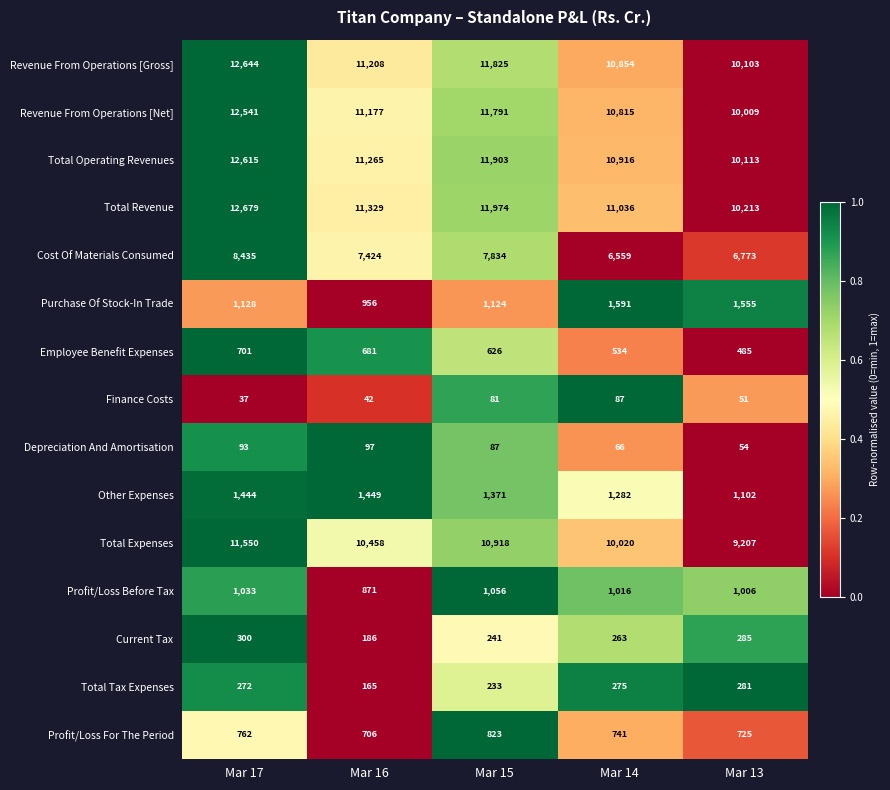

What value does the Revenue From Operations [Net] series have at Mar 16, to the nearest 100?

11200